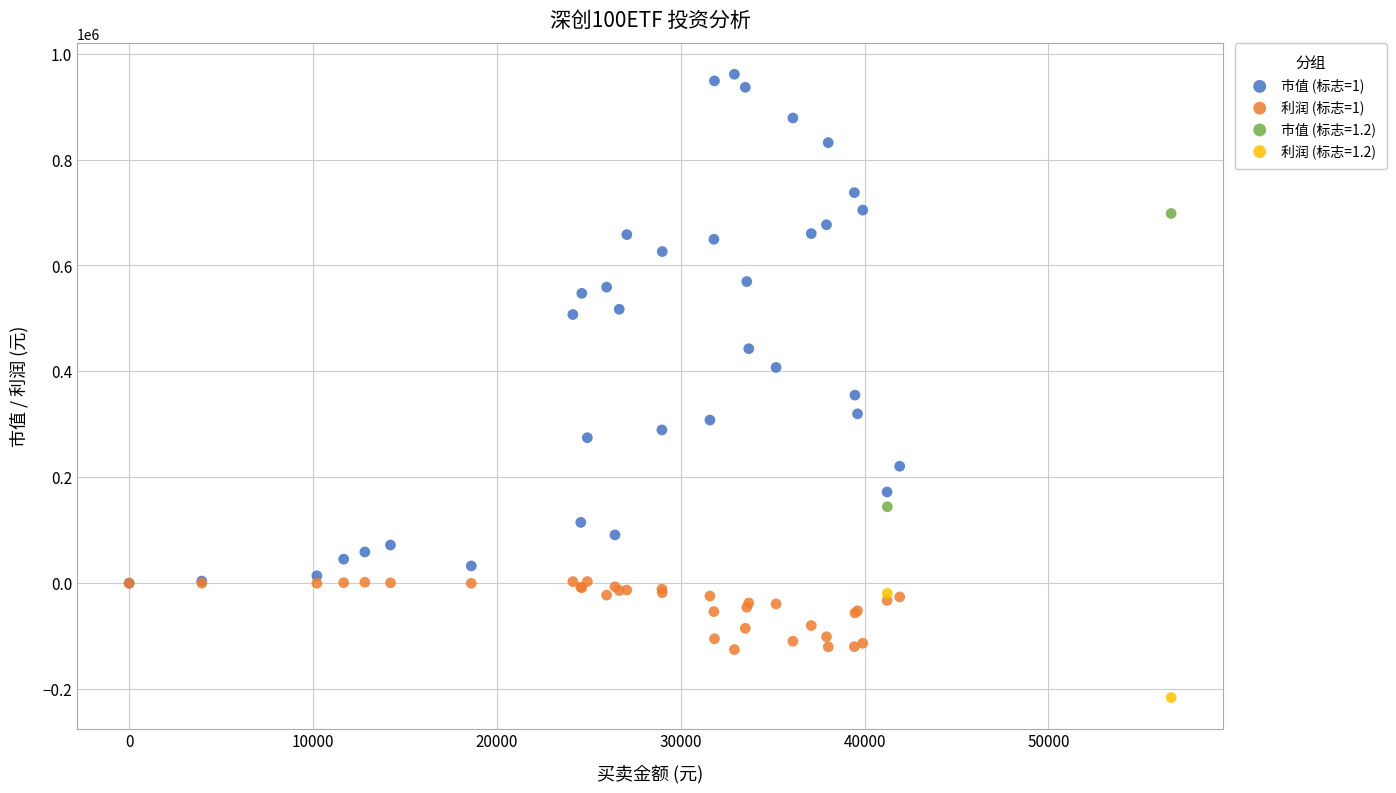

Which series has the widest spread of Y values?

市值 (标志=1)